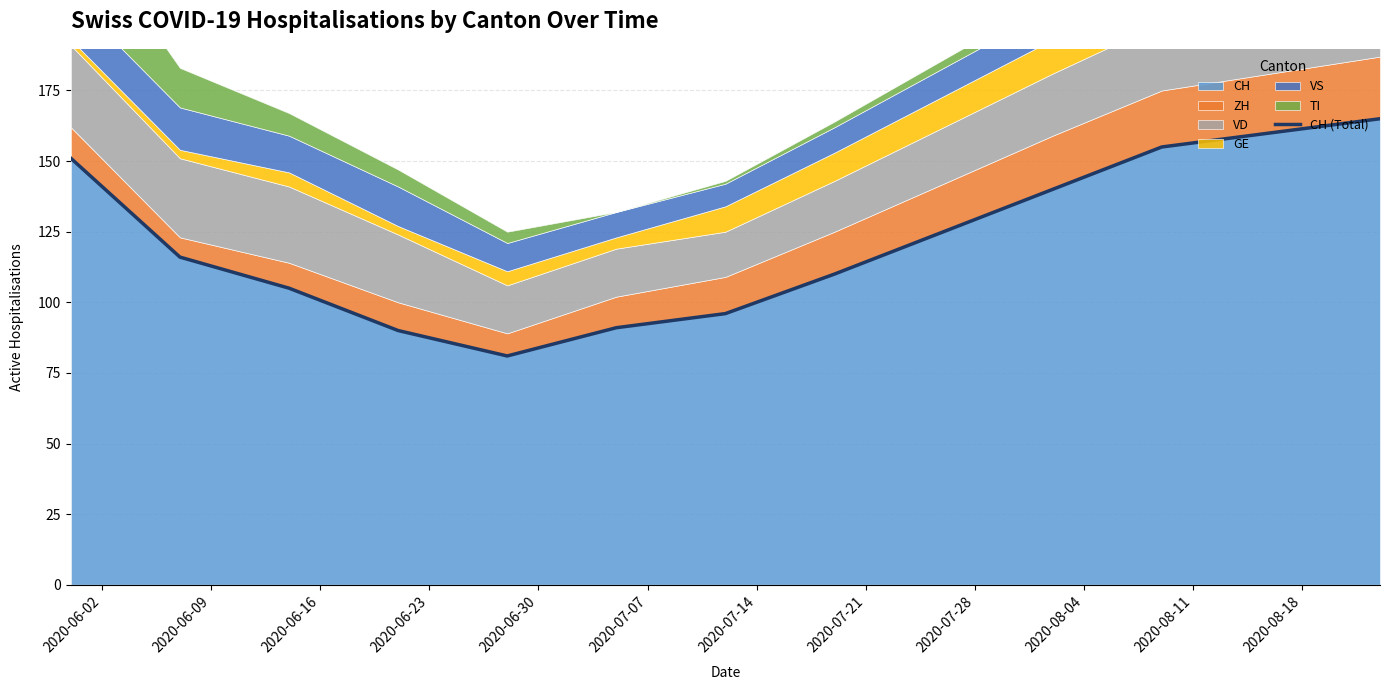

What is the minimum value shown in the chart?

81